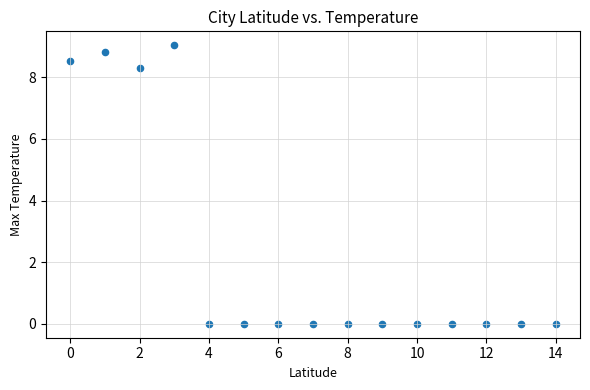

What is the range of Y values (max minus min)?

9.0